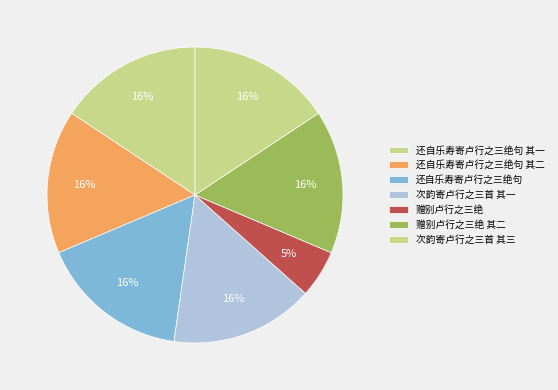

Is 还自乐寿寄卢行之三绝句 其一 the majority of the pie?

No